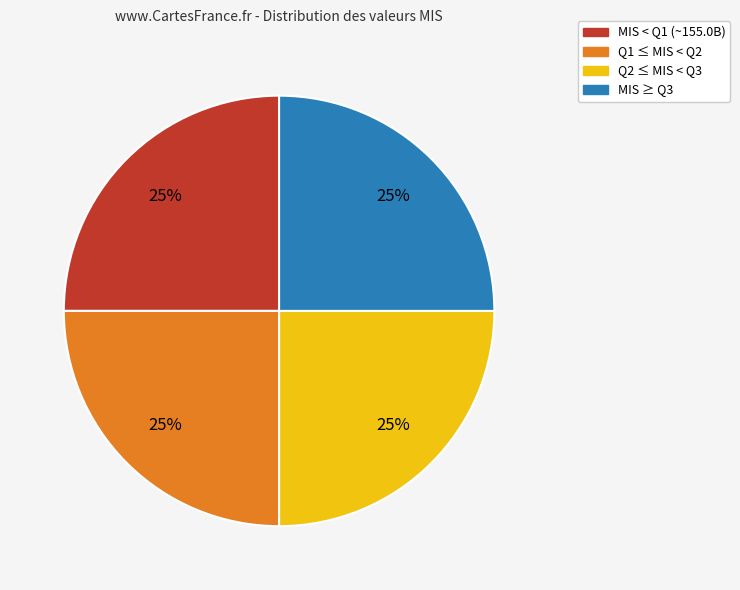

Is there a majority slice in this chart?

No